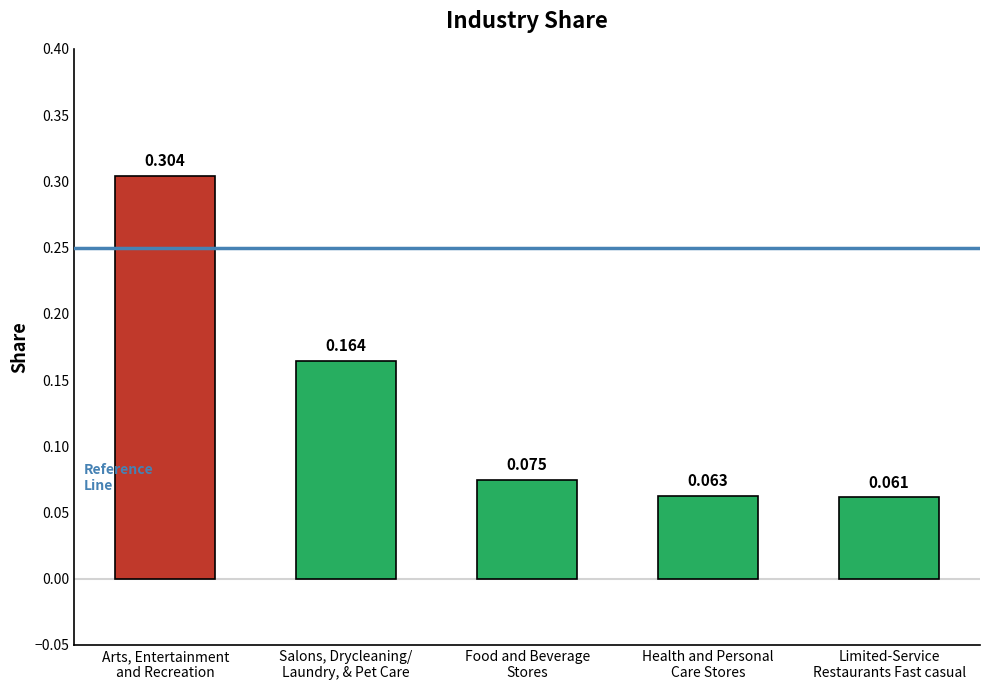

What is the value of the 2nd bar from the left?

0.2